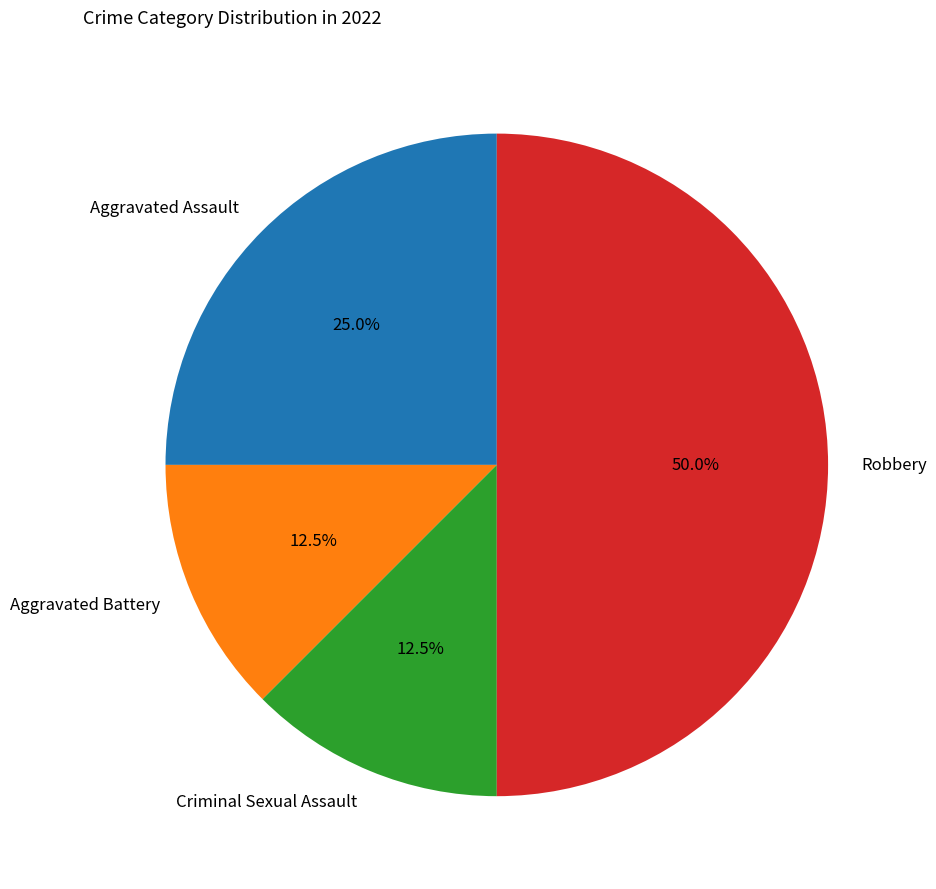

To the nearest percent, what is the average slice percentage?

25%